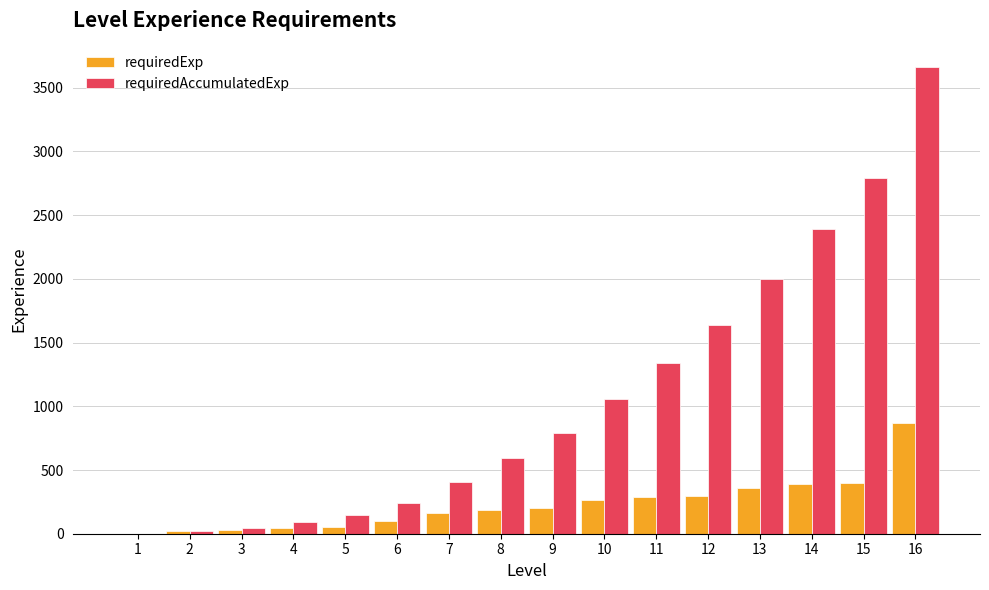

The value of requiredExp at 13 is 635. True or false?

False